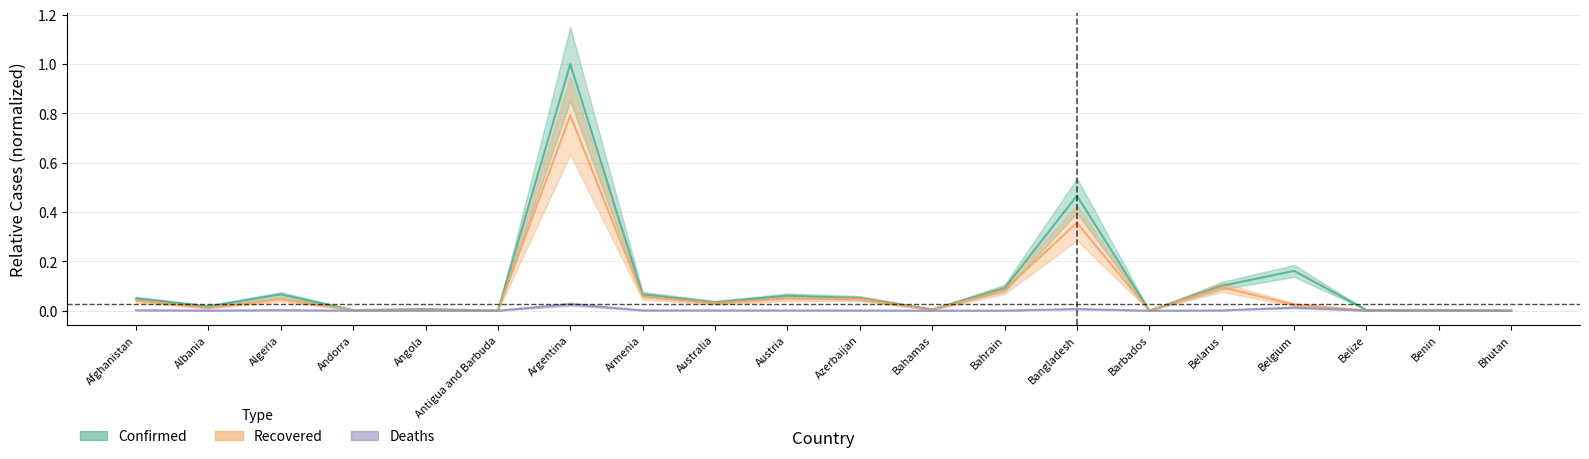

True or false: Confirmed and Deaths intersect in this chart.

False